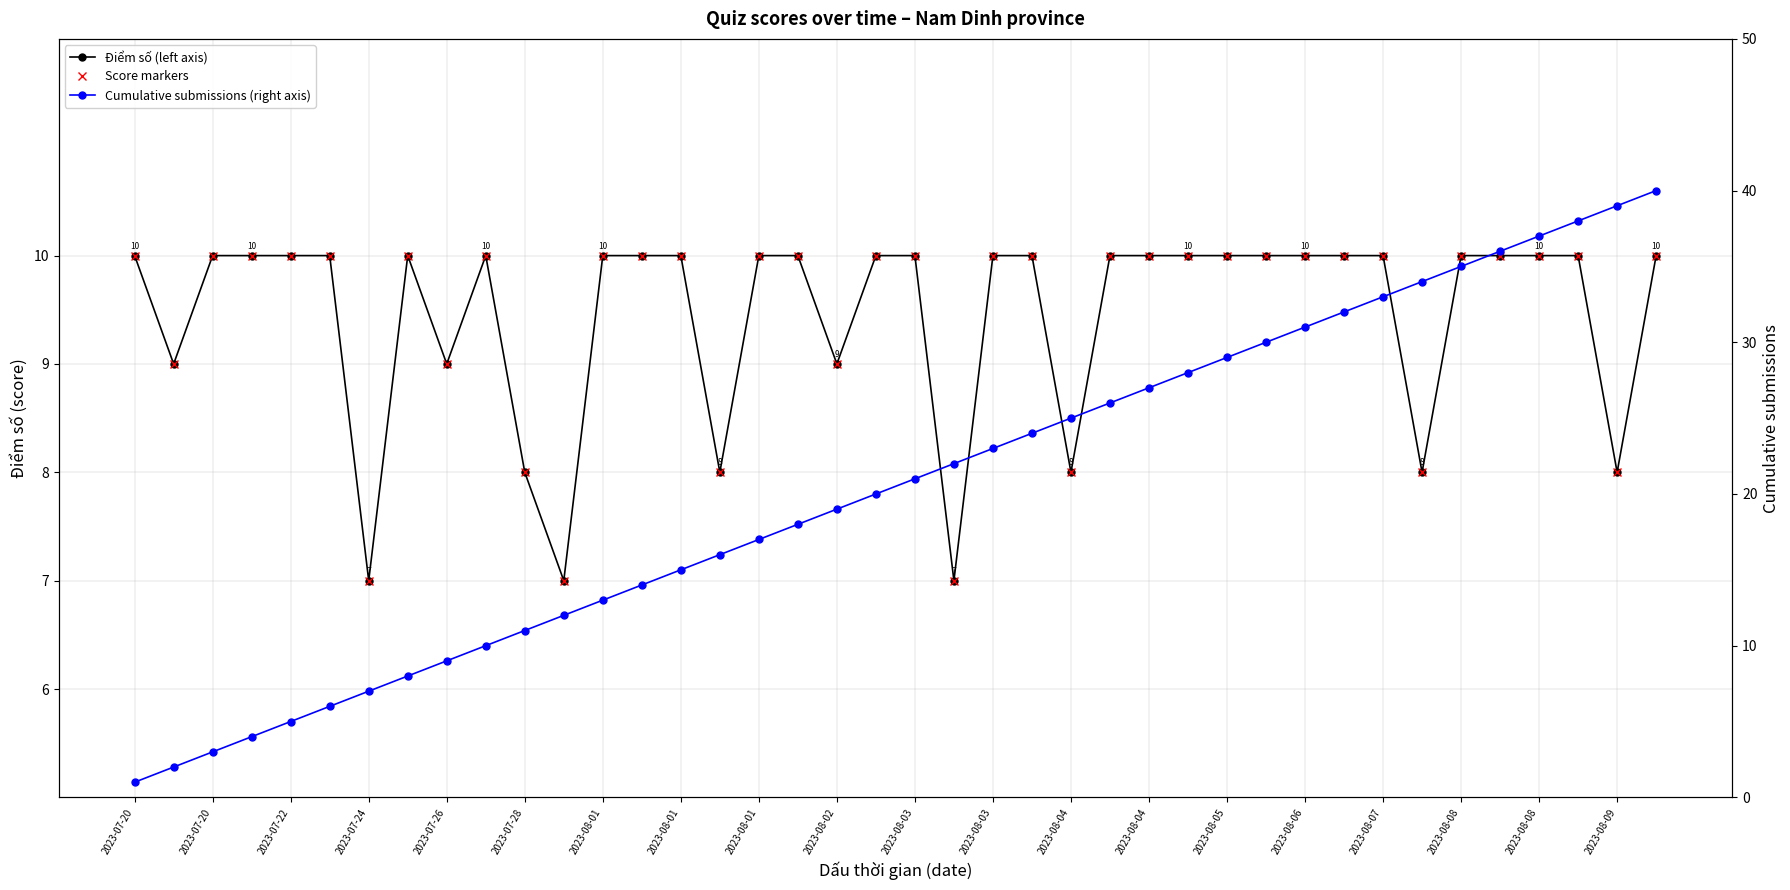

True or false: Điểm số (left axis) and Score markers intersect in this chart.

False